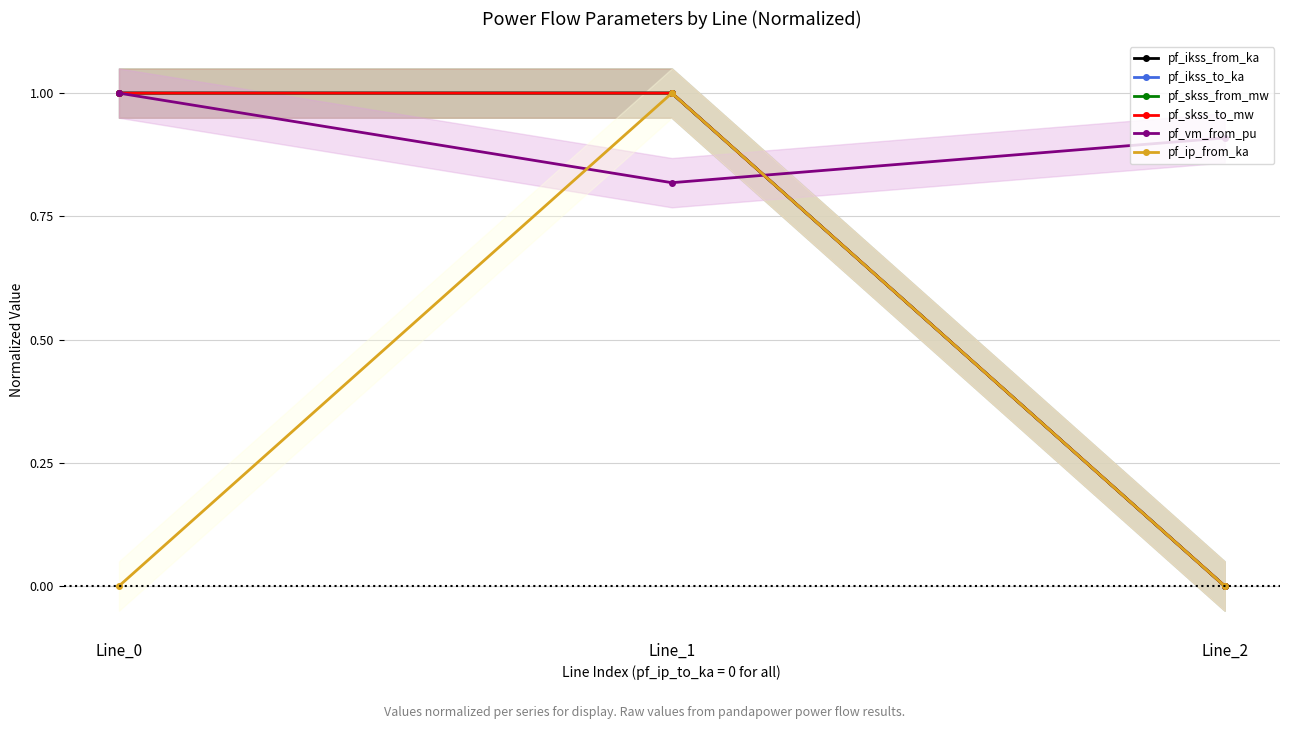

At which label is pf_vm_from_pu closest to 0?

Line_1